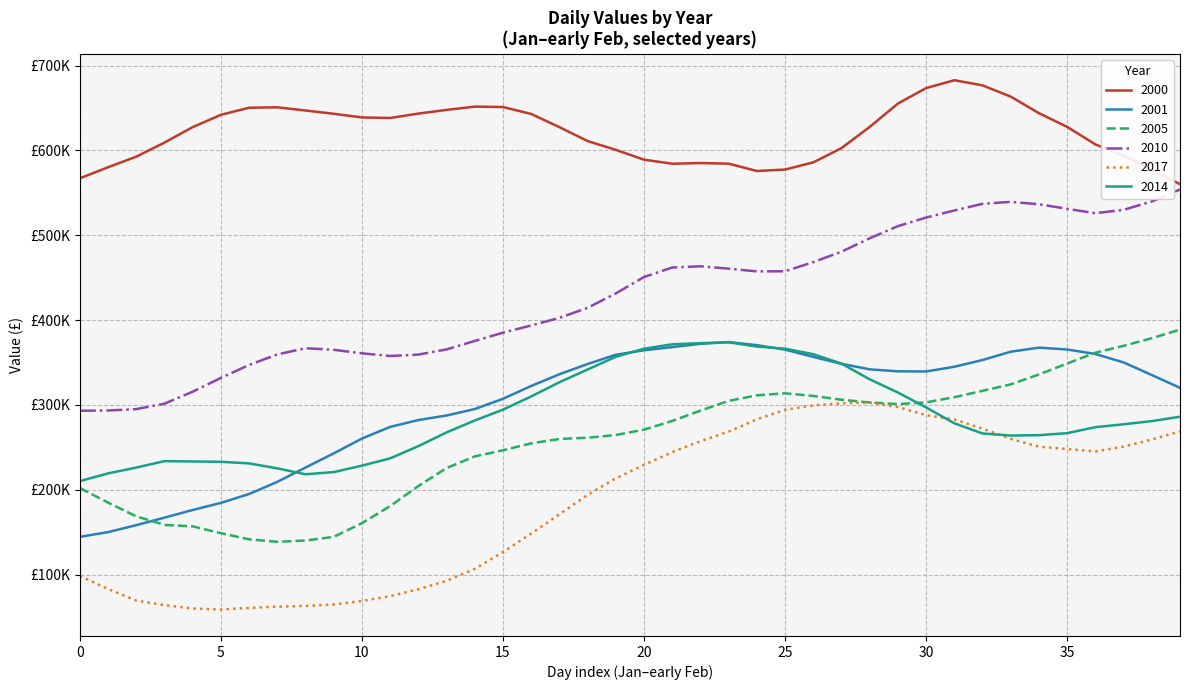

Does the chart display data point markers on the line(s)?

No